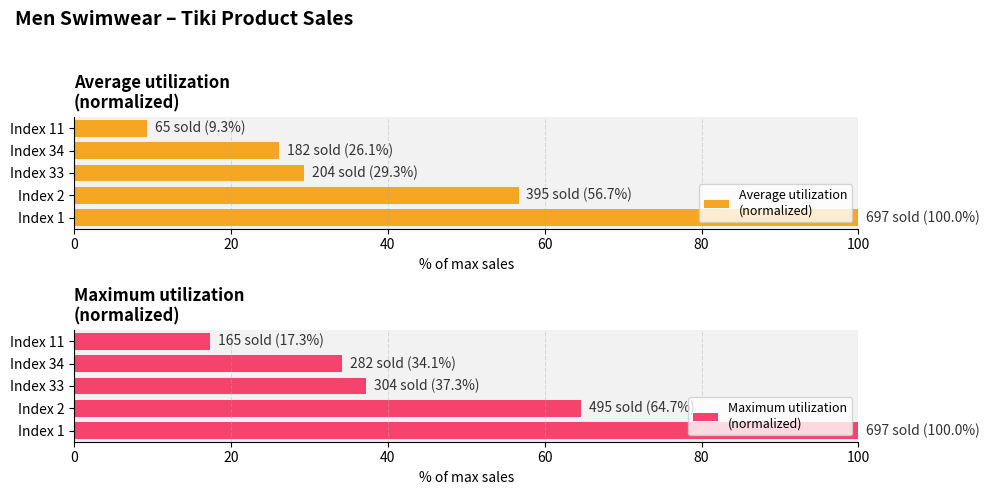

At how many categories does at least one series exceed 13?

5